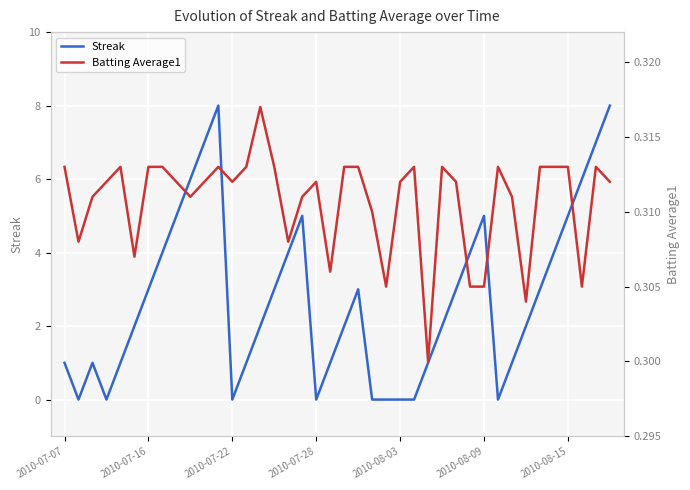

List the series in order of their overall mean, lowest first.

Batting Average1, Streak